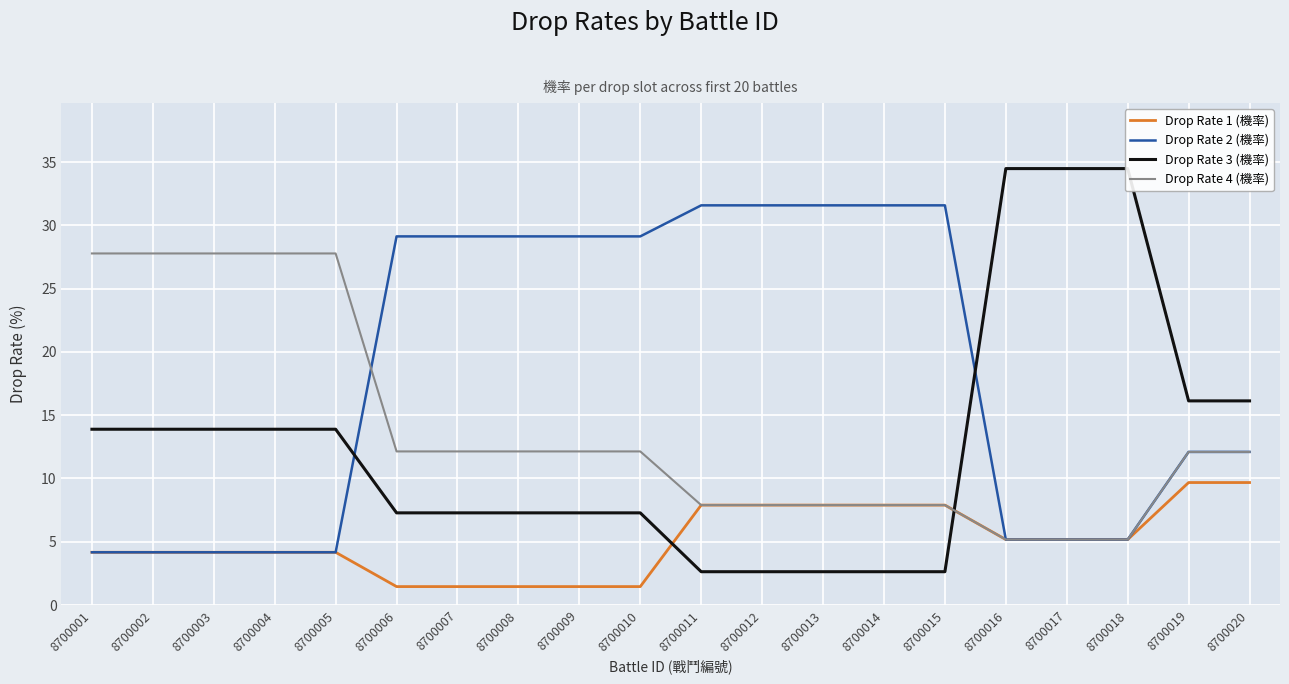

The value of Drop Rate 3 (機率) at 8700016 is 34.5. True or false?

True